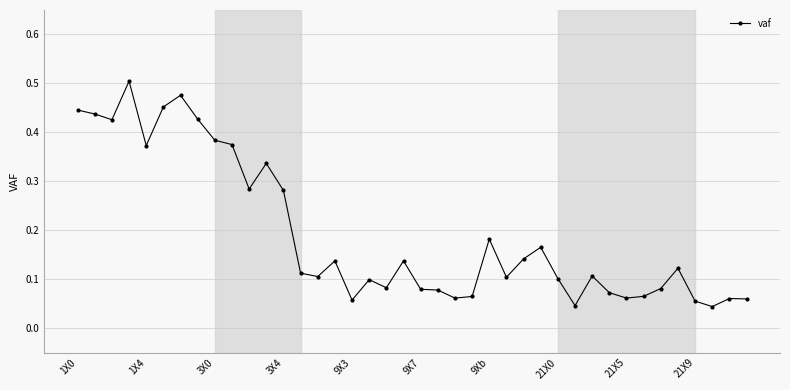

True or false: the data shows 0.6 at 1X4.

False